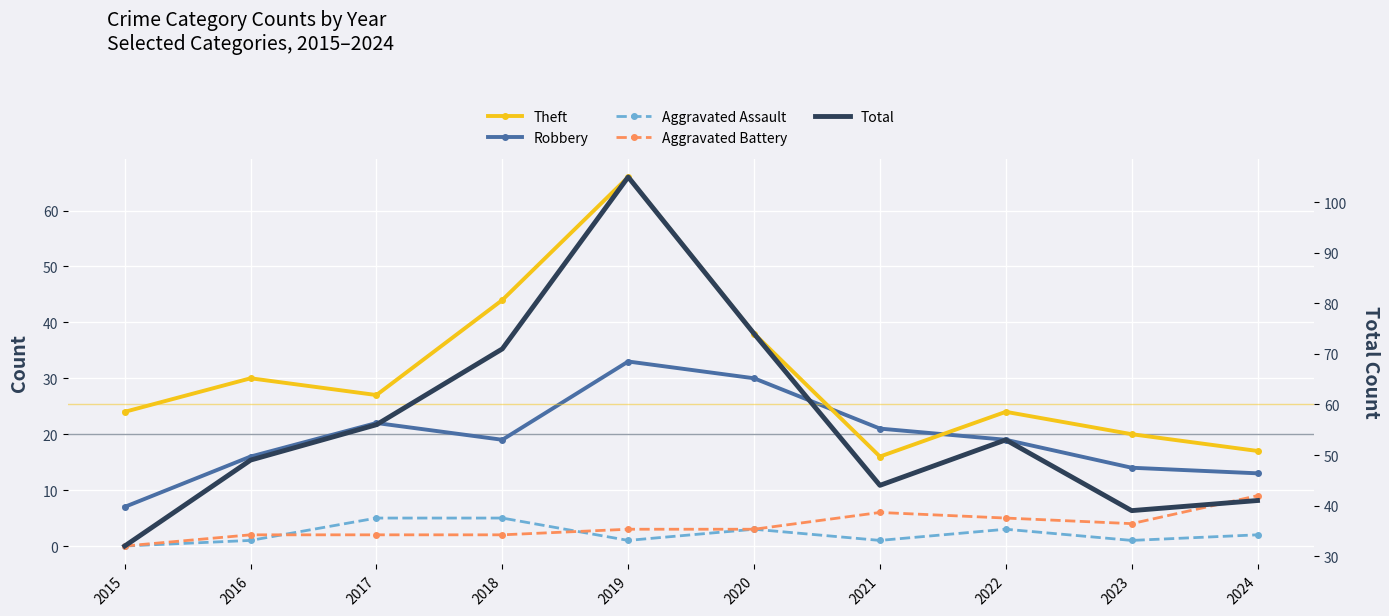

How many values in the Theft series exceed 27?

4